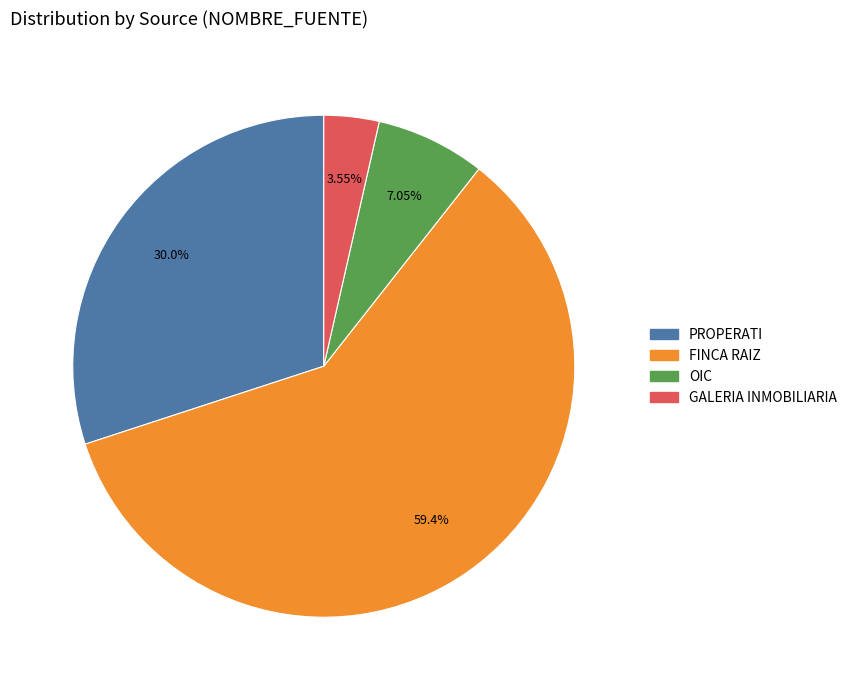

Which slice represents more than half of the pie?

FINCA RAIZ